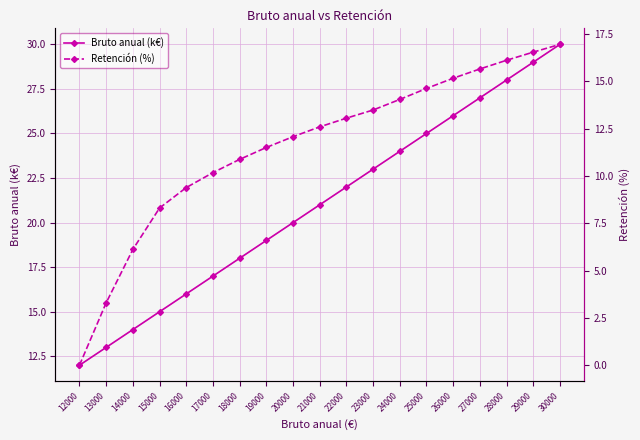

Is the value of Bruto anual (k€) at 23000 greater than the value of Retención (%) at 25000?

Yes